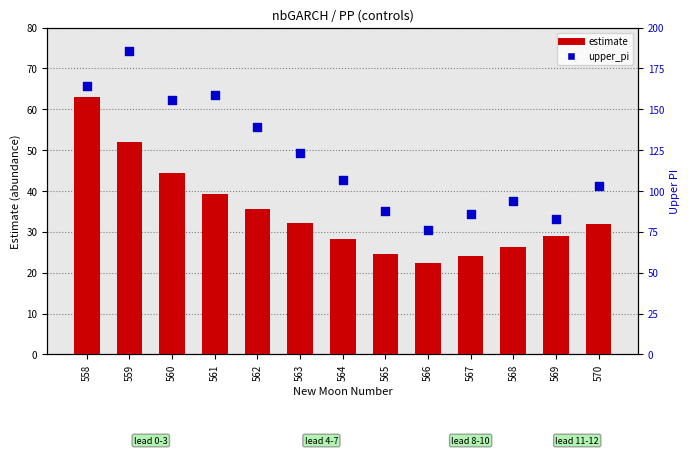

What are all the series names shown in the legend?

estimate, upper_pi